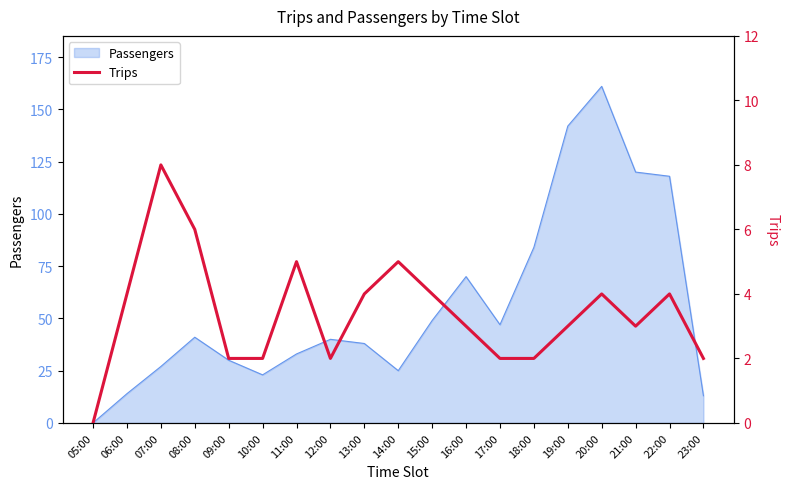

Is it true that Passengers equals 13 at 08:00?

False